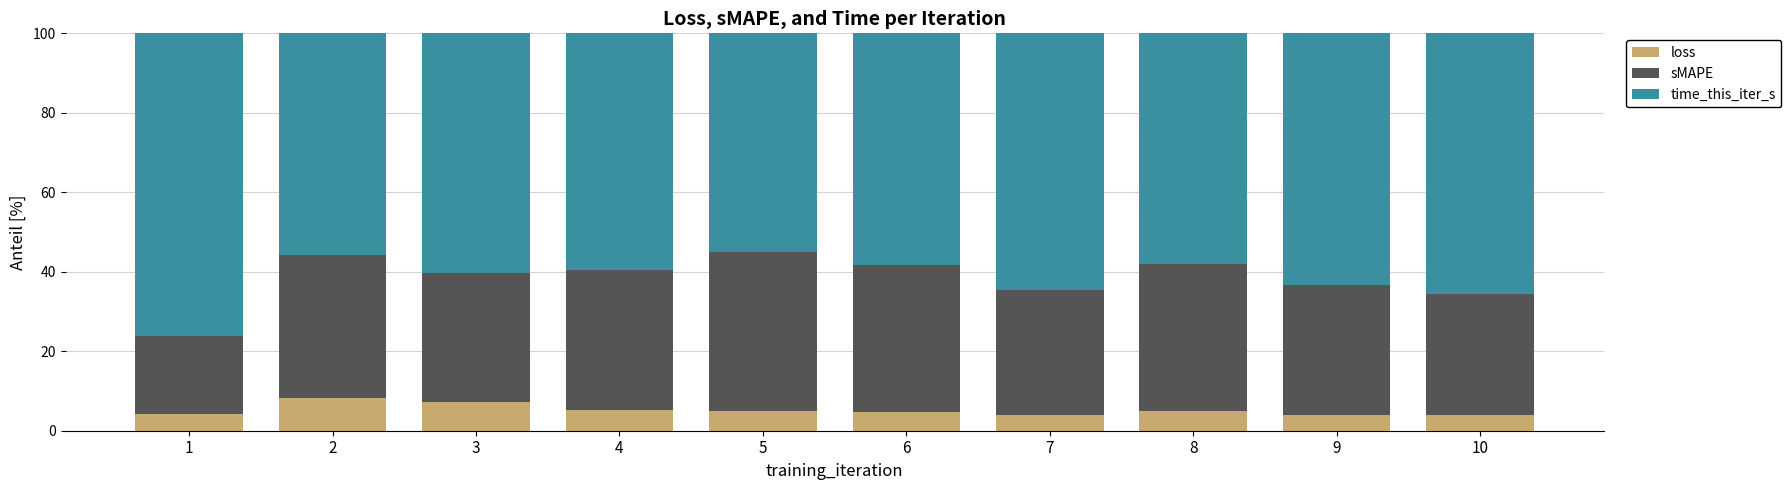

What is the total value across all series at 5?

100.0